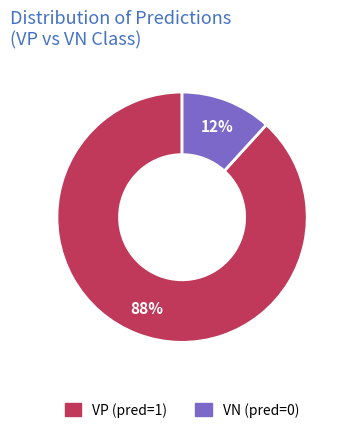

Count the number of slices in the pie.

2